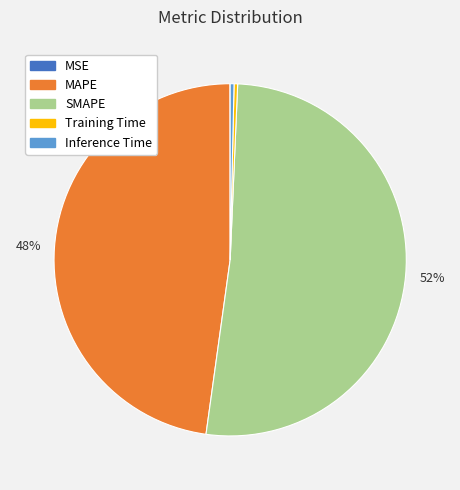

Do Inference Time and Training Time together represent more than half of the pie?

No